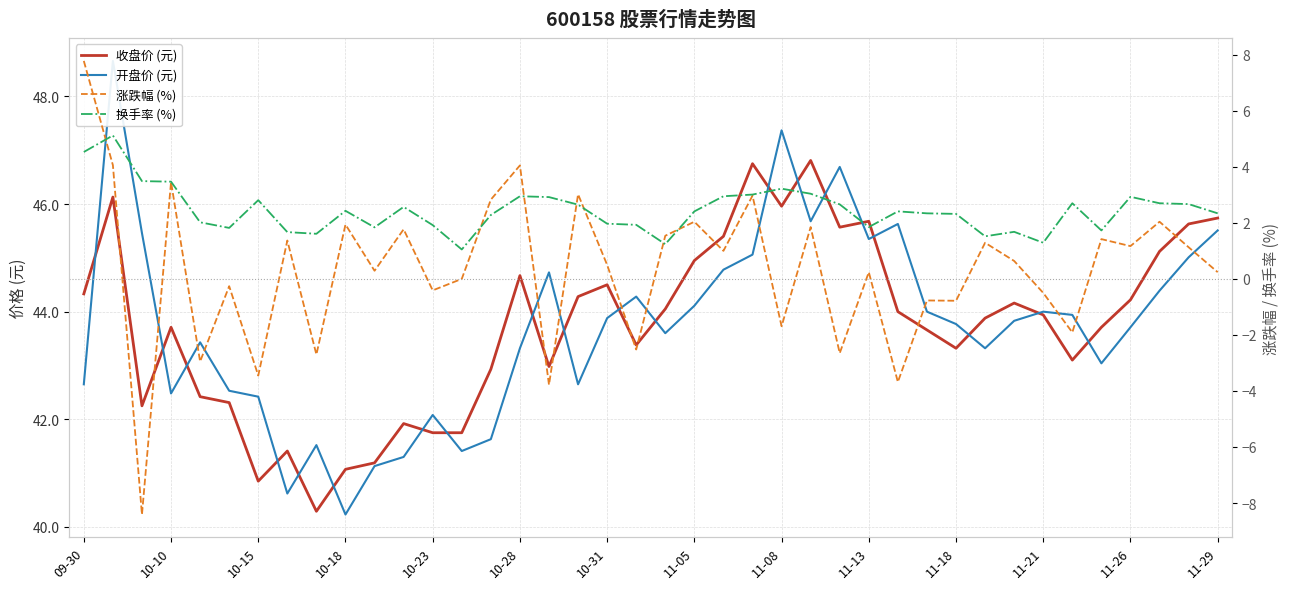

Count the number of categories in the chart.

40